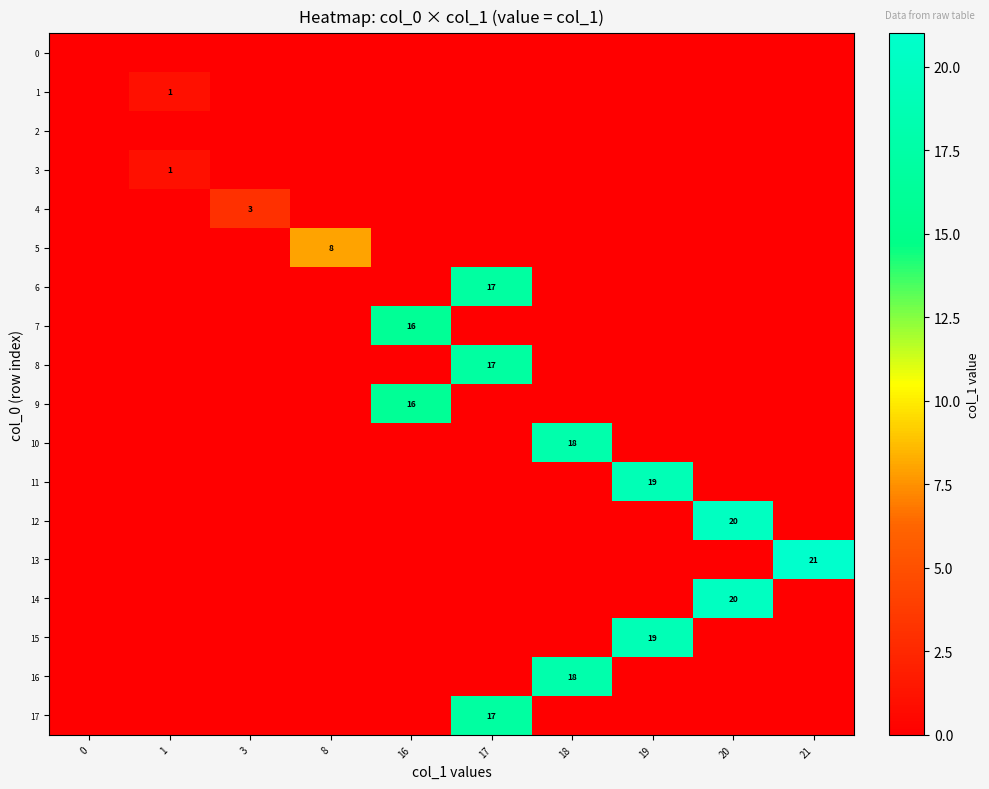

What is the difference between the maximum and minimum values in the 1 series?

1